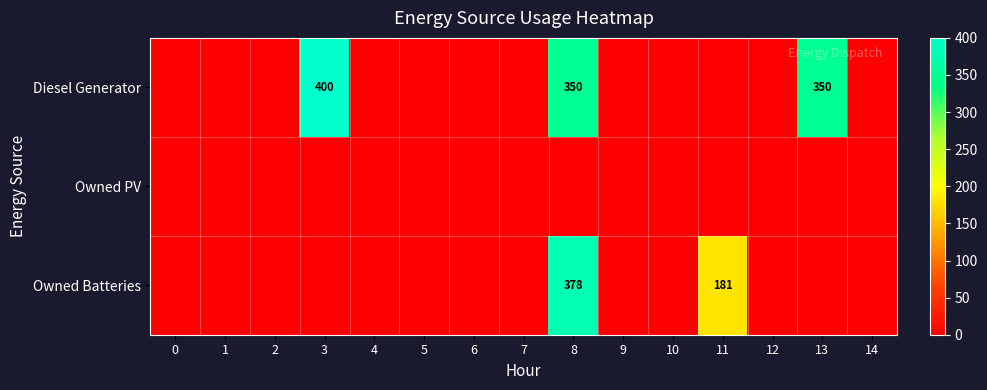

The value of Diesel Generator at 8 is 350. True or false?

True